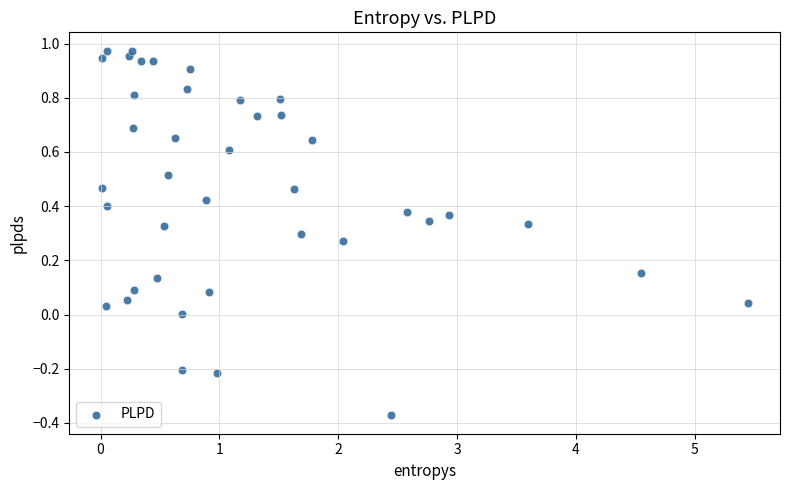

What is the range of X values (max minus min)?

5.4